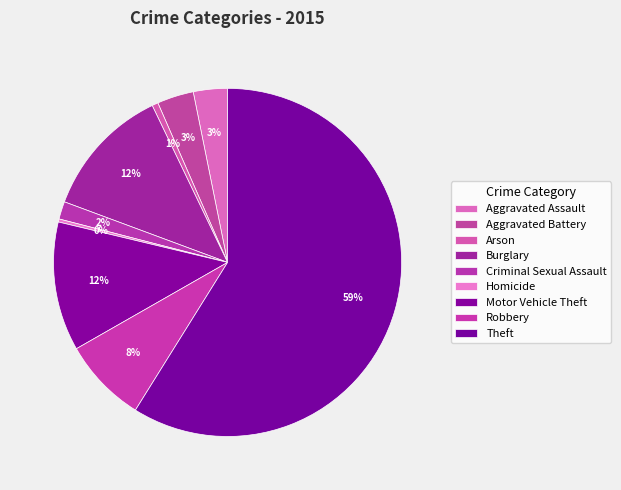

What is the change in value from Arson to Theft?

+1031